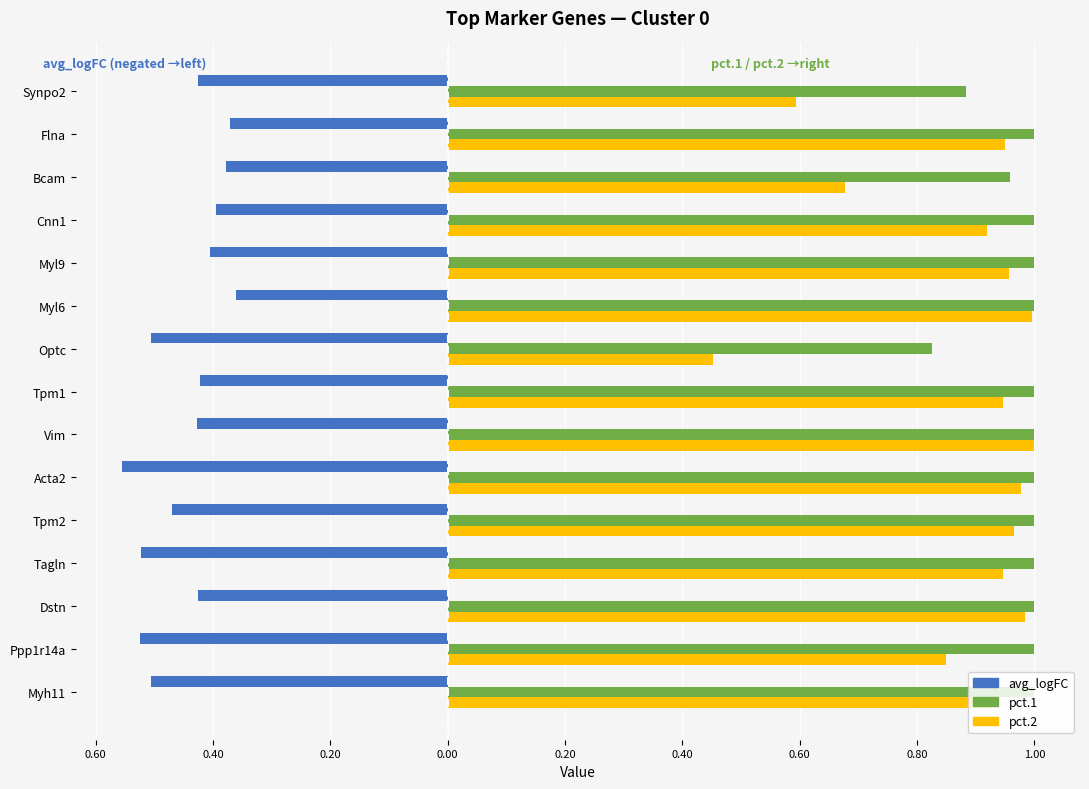

Which series has the largest total across all categories?

pct.1